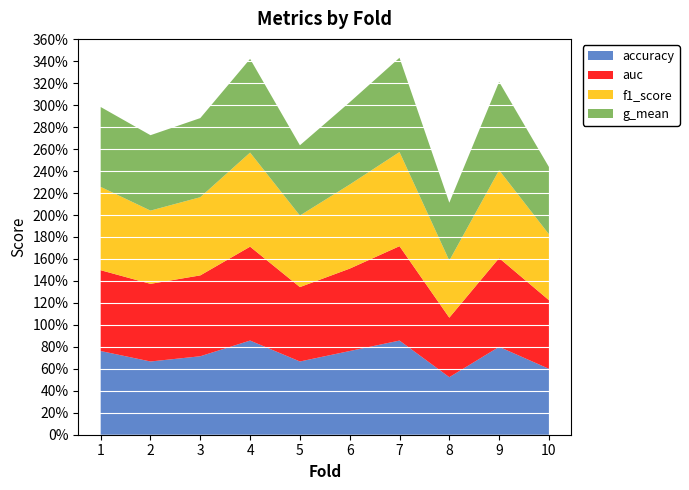

What is the value of the auc point at the 8th from the left?

0.5